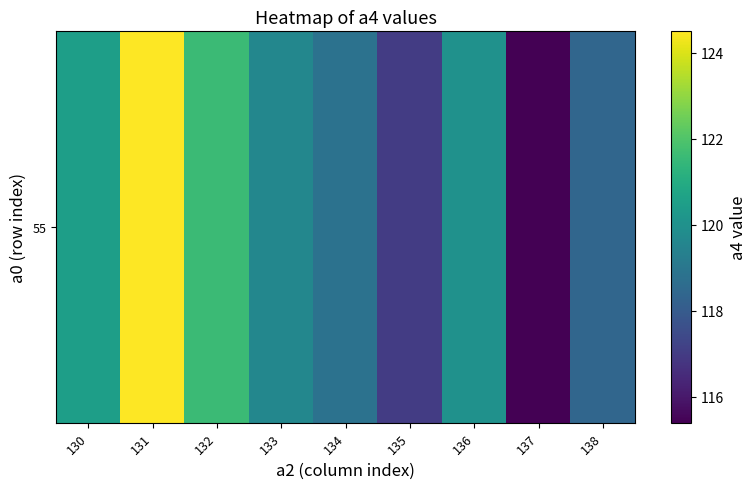

Is it true that the value at 132 is 202.0?

False